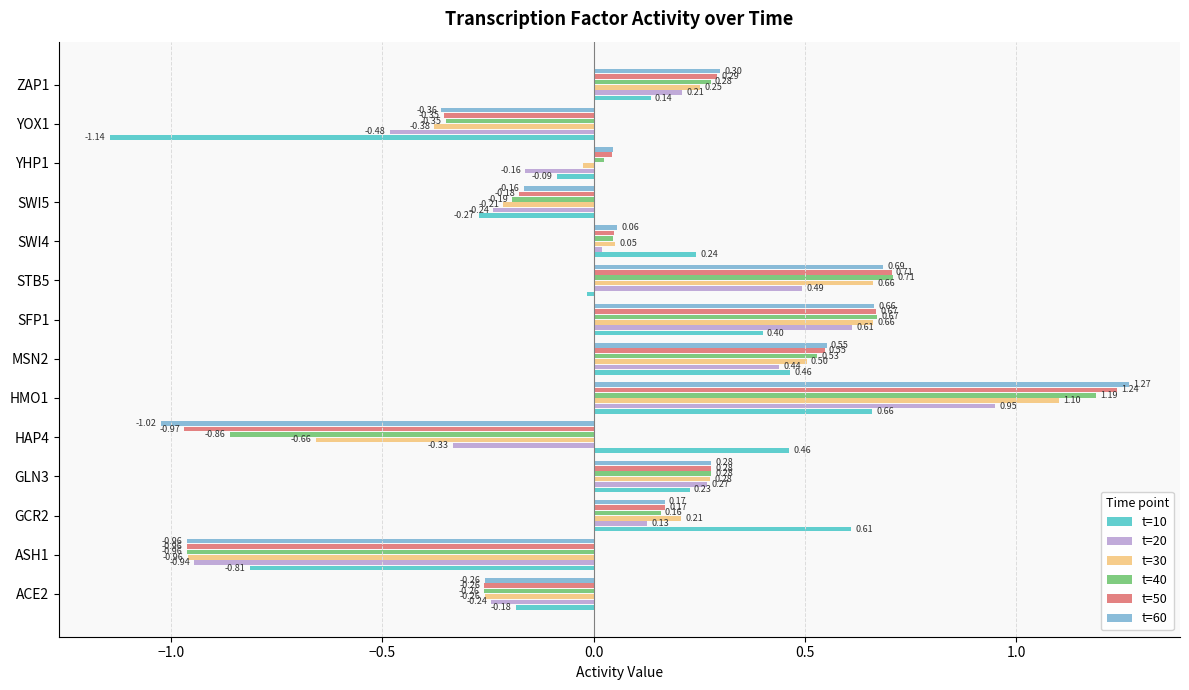

At ZAP1, list the series in order from largest to smallest.

t=60, t=50, t=40, t=30, t=20, t=10